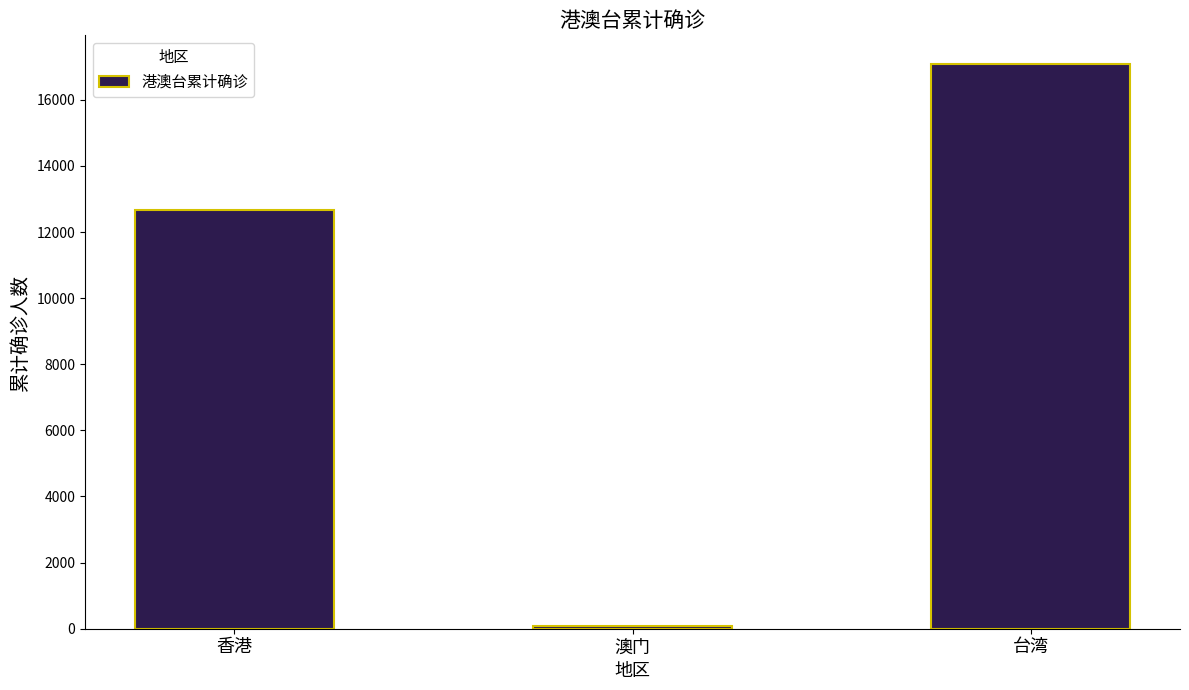

How many categories are shown in the chart?

3